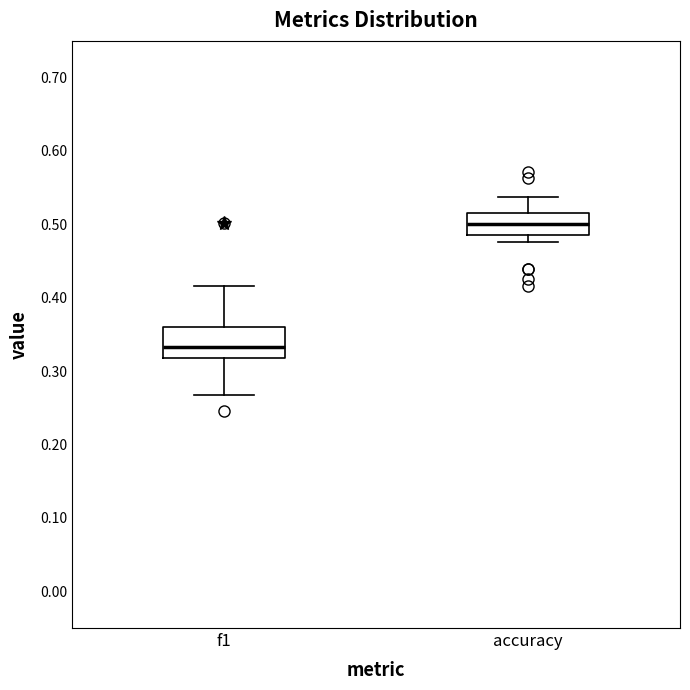

Reading left to right, transcribe this box plot: for each box, give where its median line is, the range the box spans, and where its two whiskers end, as read against the y-axis. The values are not printed on the chart, so give them approximately, as read against the axis.

f1: median 0.33, box 0.32 to 0.36, whiskers 0.27 to 0.42
accuracy: median 0.50, box 0.49 to 0.52, whiskers 0.48 to 0.54